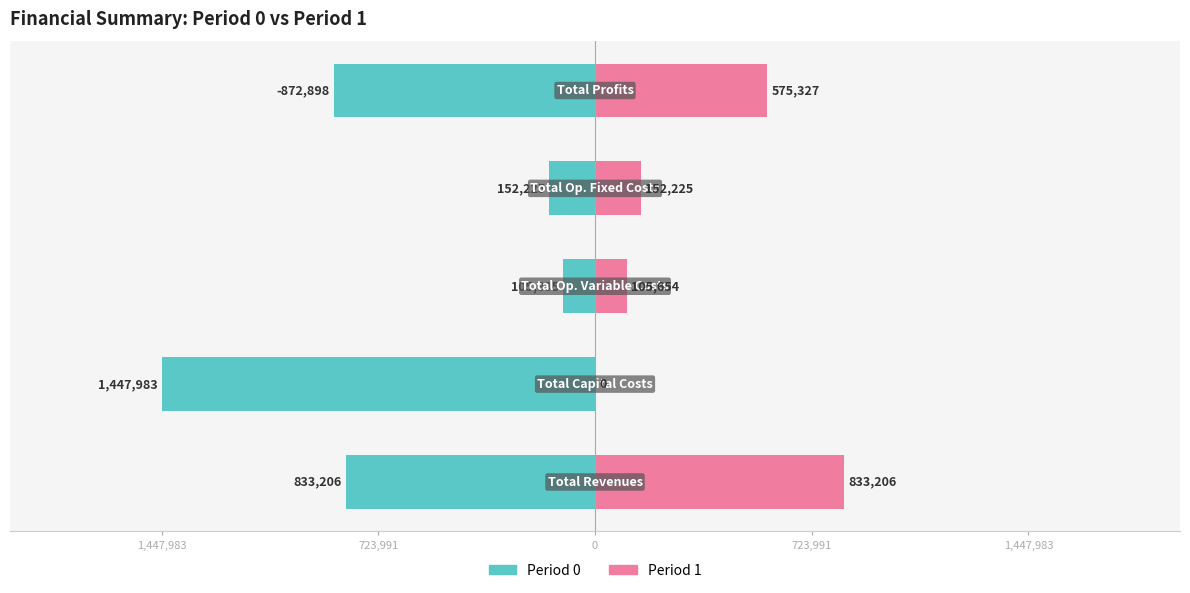

What is the average value of the Period 1 series?

333282.3